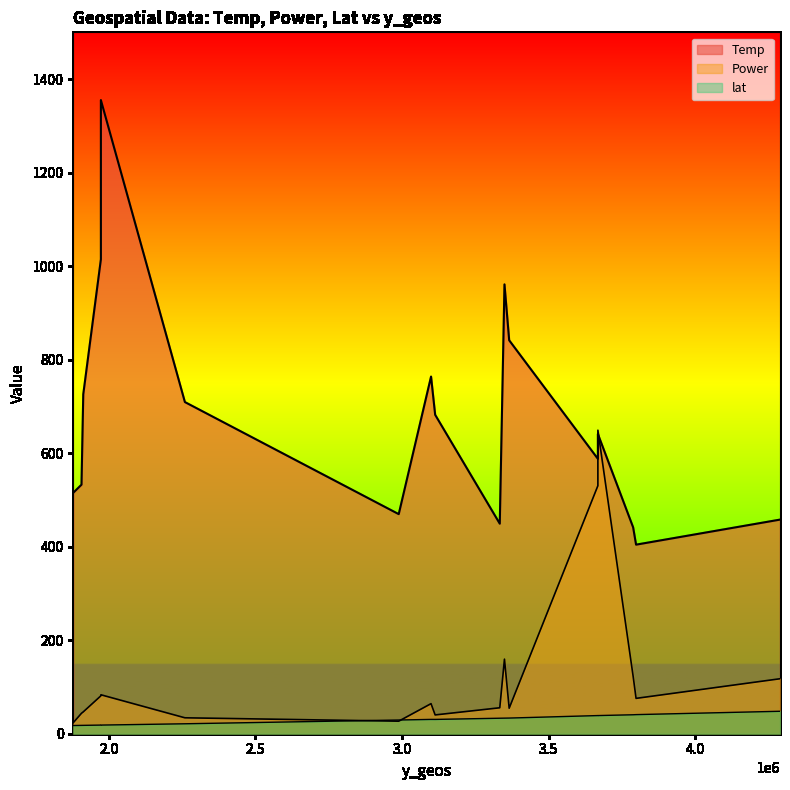

How many values in the lat series are below 30?

7